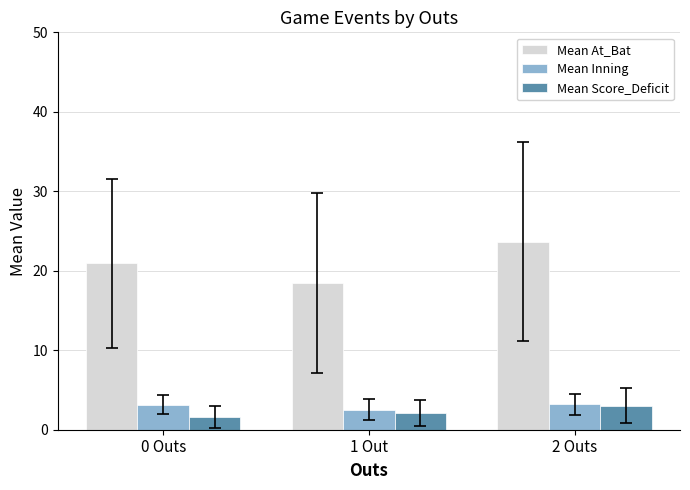

Which series has the largest range (max minus min)?

Mean At_Bat